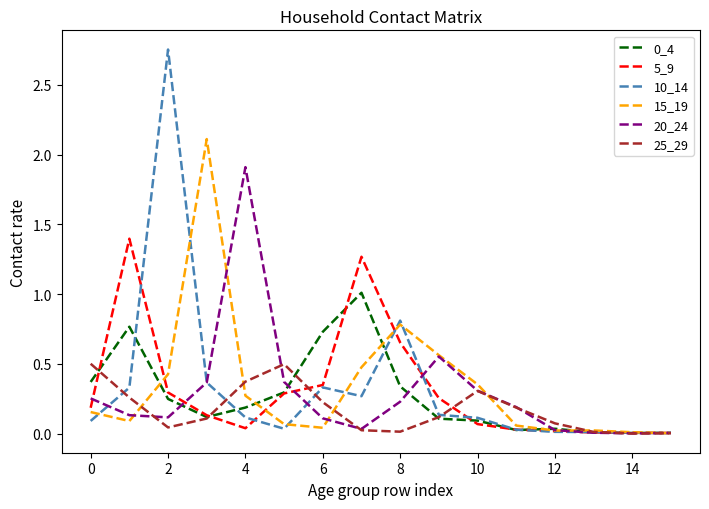

Which series has the widest spread of values?

10_14